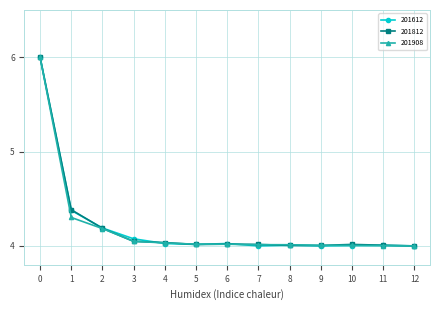

What is the sum of all 201812 values?

54.7